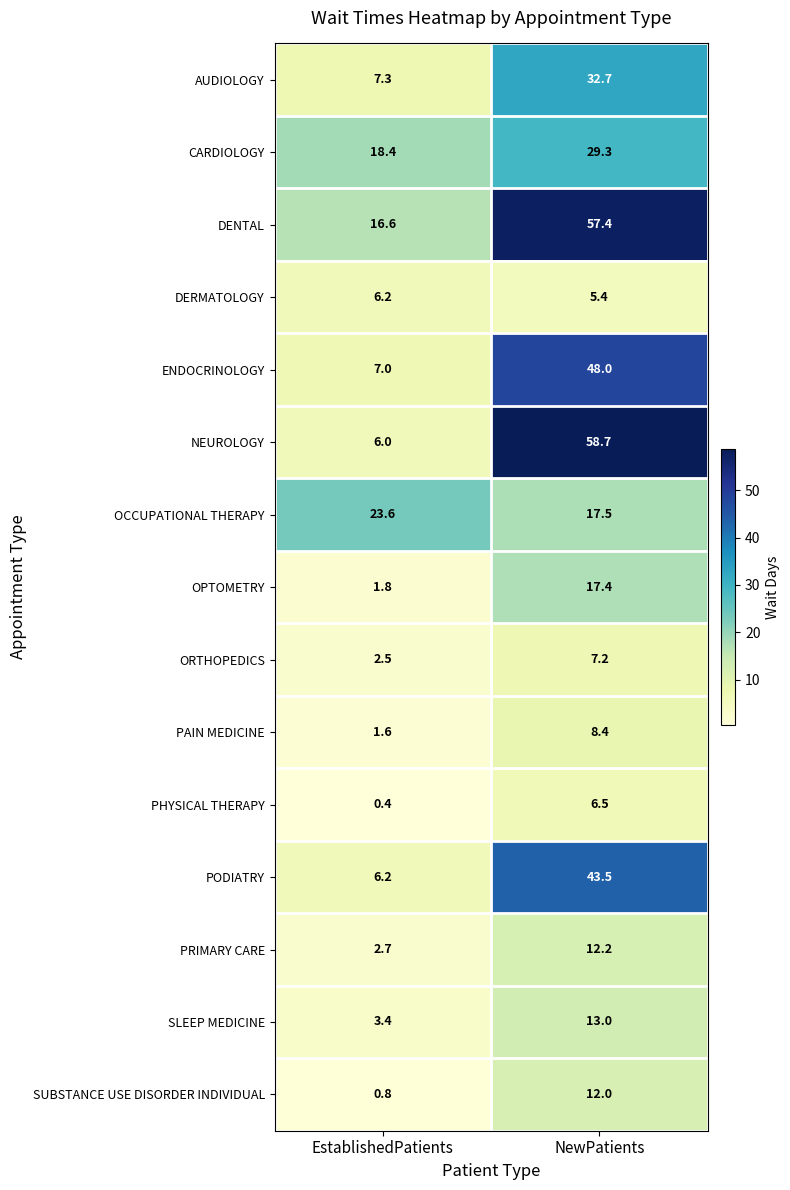

What is the difference between the ORTHOPEDICS values at NewPatients and EstablishedPatients?

4.7